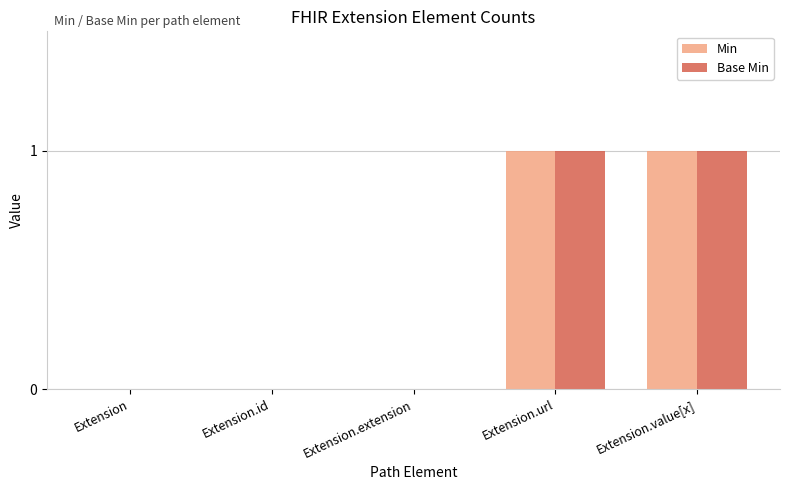

The value of Base Min at Extension.url is 1. True or false?

True